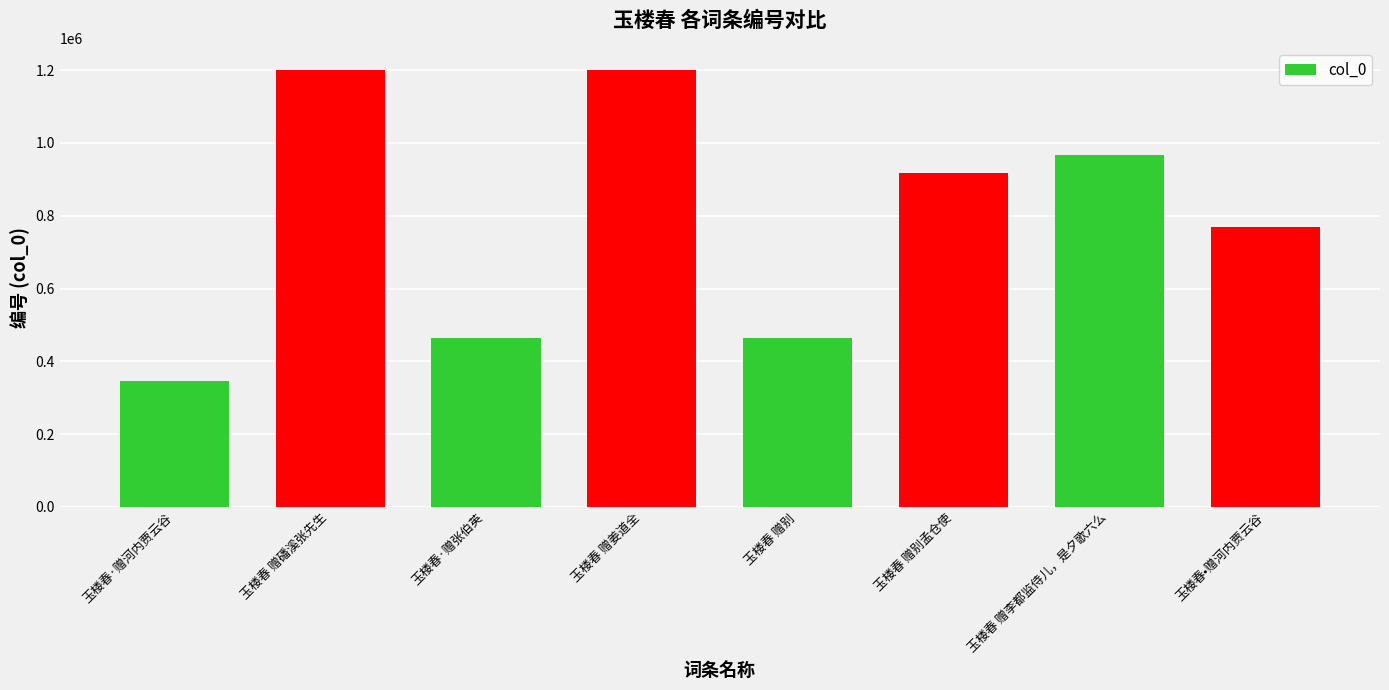

True or false: the data shows 464450 at 玉楼春 赠别.

True